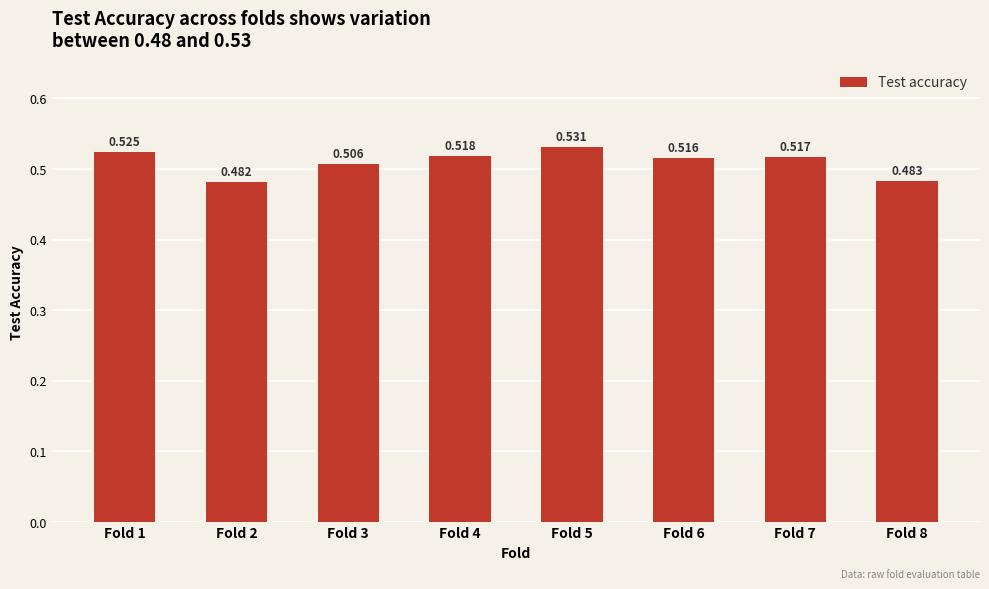

Reading left to right, what are all the values shown in this chart?

0.5	0.5	0.5	0.5	0.5	0.5	0.5	0.5